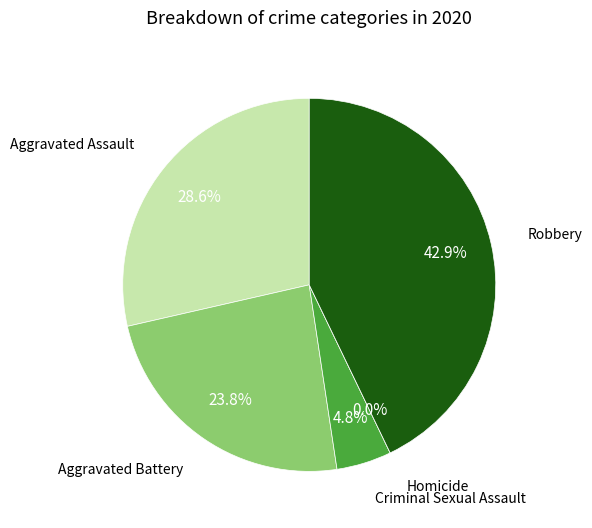

To the nearest percent, what is the difference between the largest and smallest slice percentages?

43%